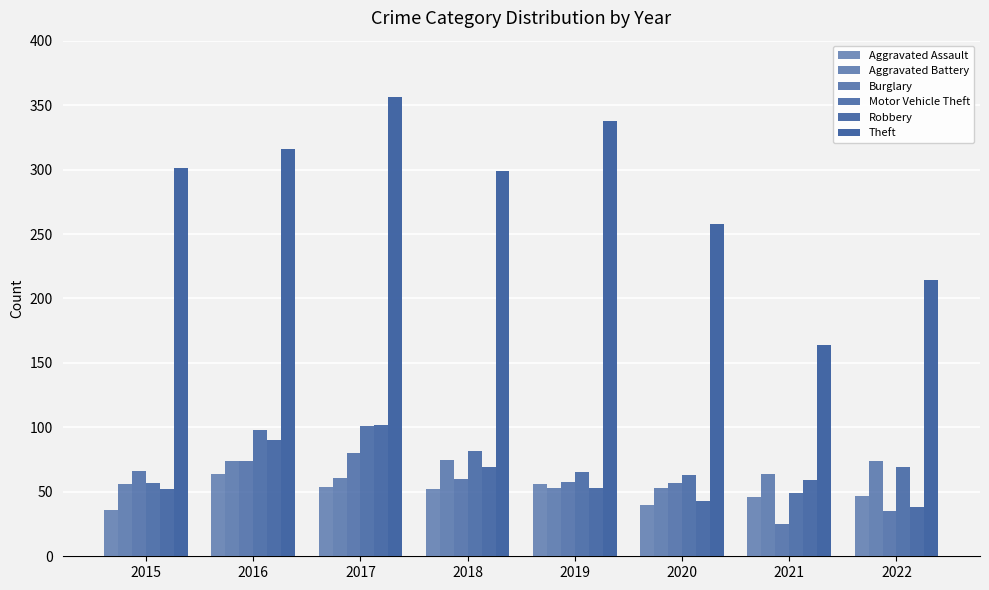

What is the spread (max minus min) of values at 2021?

139